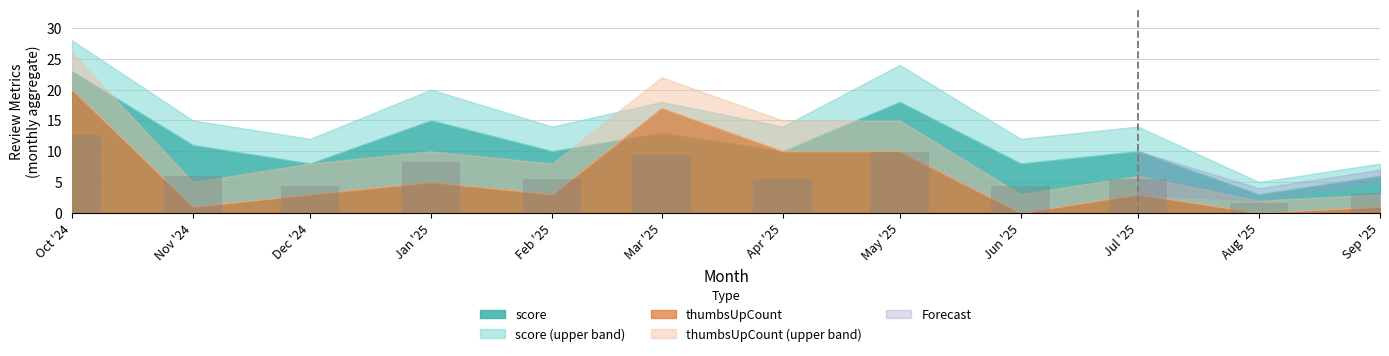

True or false: score has a value of 15 at 2025-07.

False